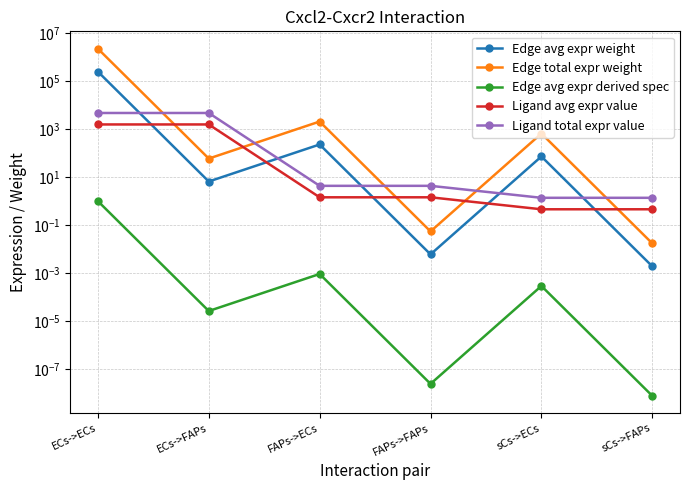

What are all the series names shown in the legend?

Edge avg expr weight, Edge total expr weight, Edge avg expr derived spec, Ligand avg expr value, Ligand total expr value